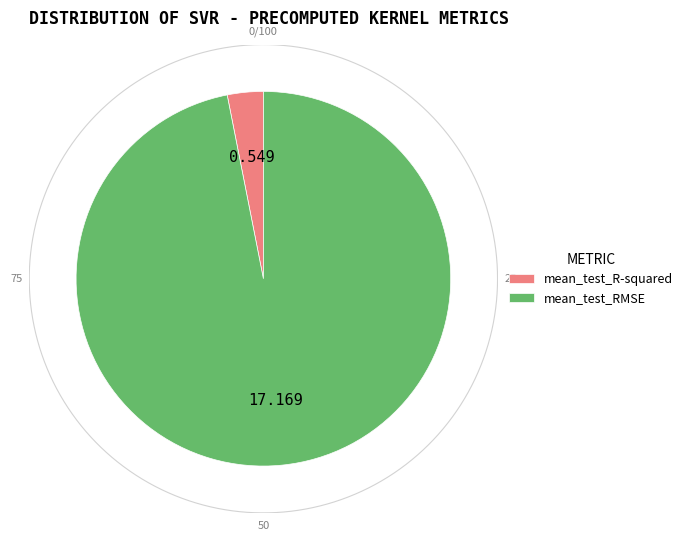

How much of the chart is everything except mean_test_RMSE?

3.1%